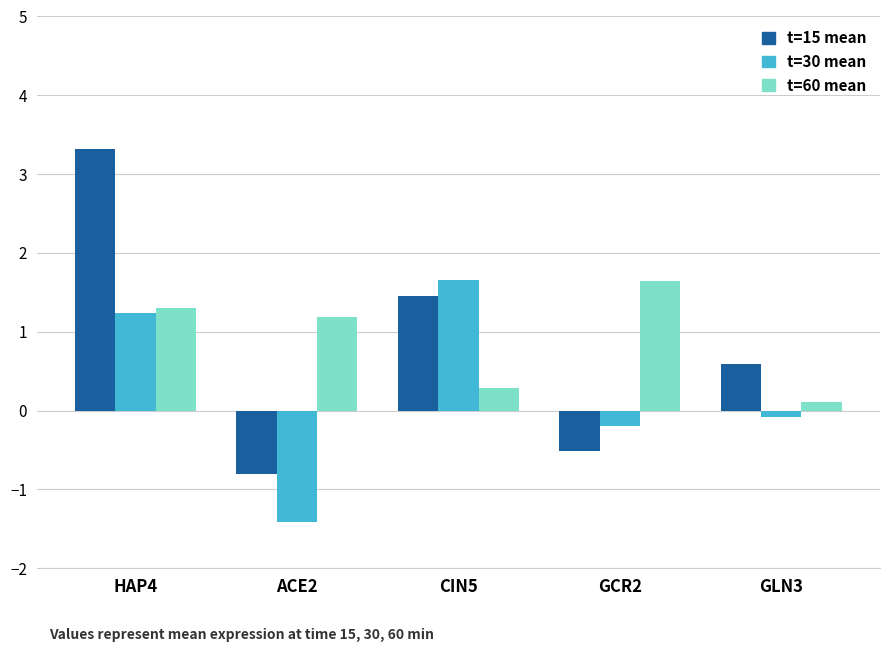

At which category does the chart reach its minimum across all series?

ACE2